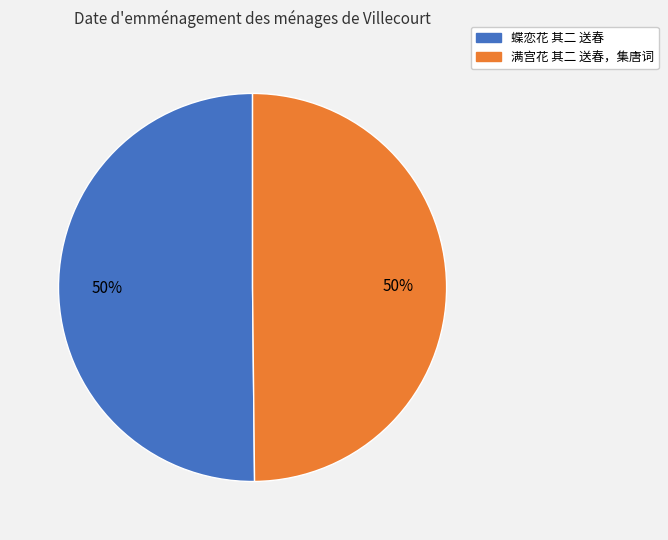

How many segments does this pie chart have?

2